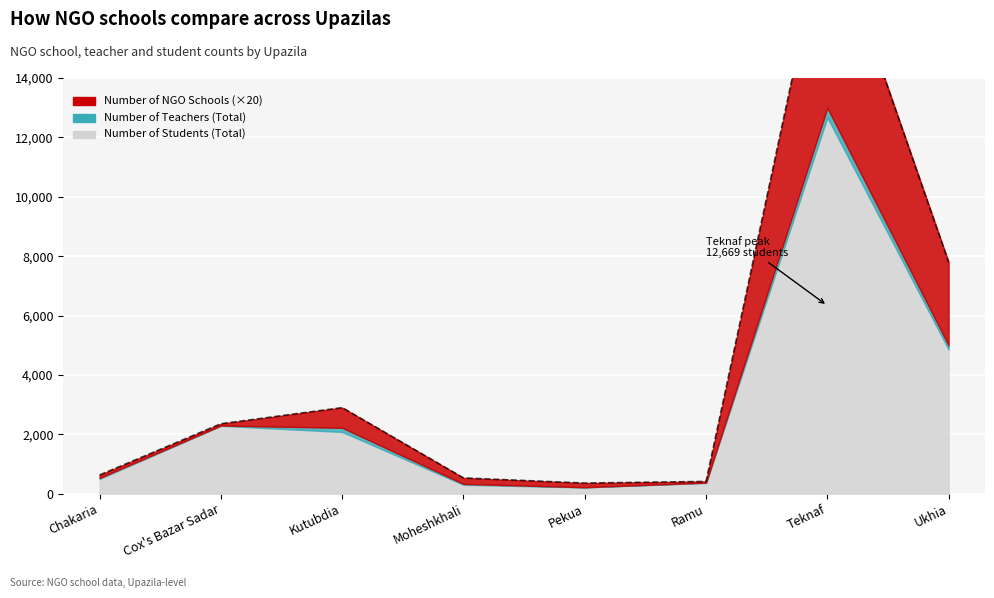

Where does the Number of Students (Total) series first go above 2080?

Cox's Bazar Sadar